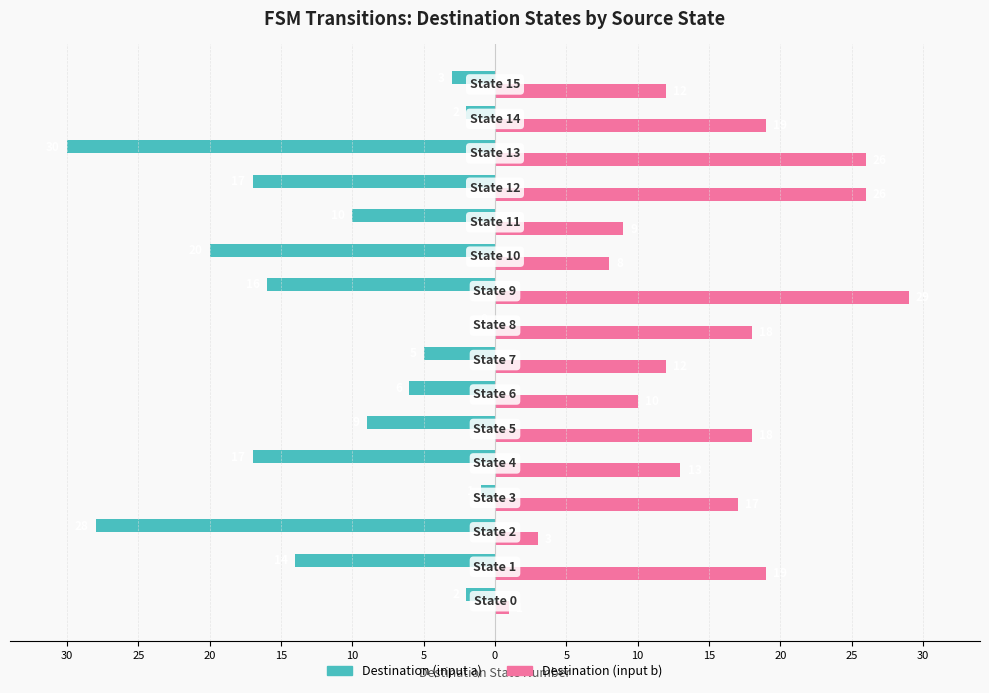

What are all the series names shown in the legend?

Destination (input a), Destination (input b)